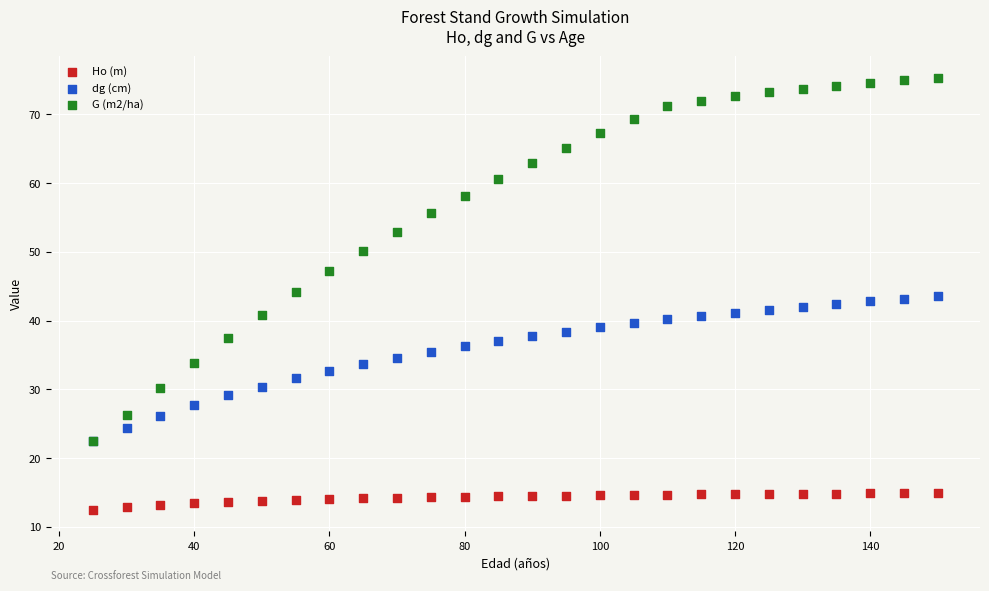

What are all the series names shown in the legend?

Ho (m), dg (cm), G (m2/ha)